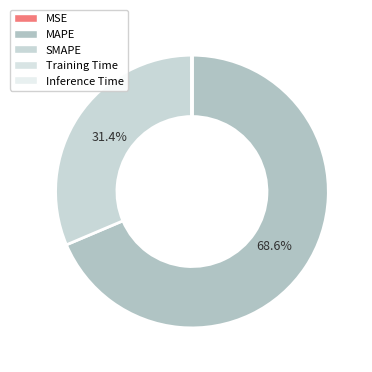

What is the majority slice?

MAPE